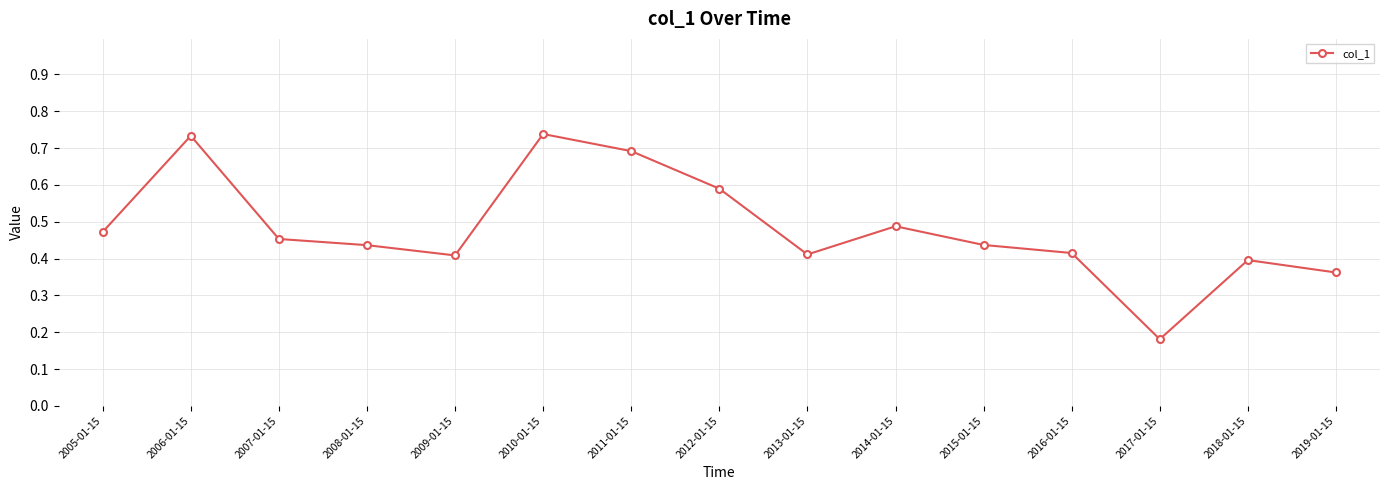

Between 2009-01-15 and 2005-01-15, which is larger?

2005-01-15